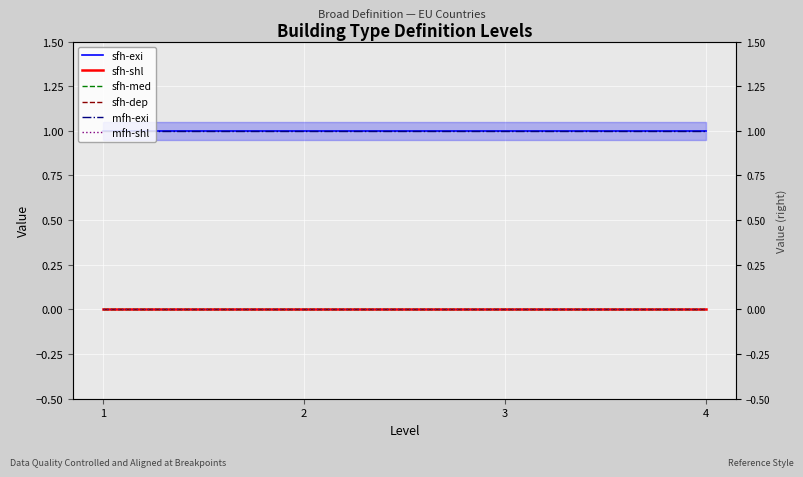

Which series has the largest total across all categories?

sfh-exi